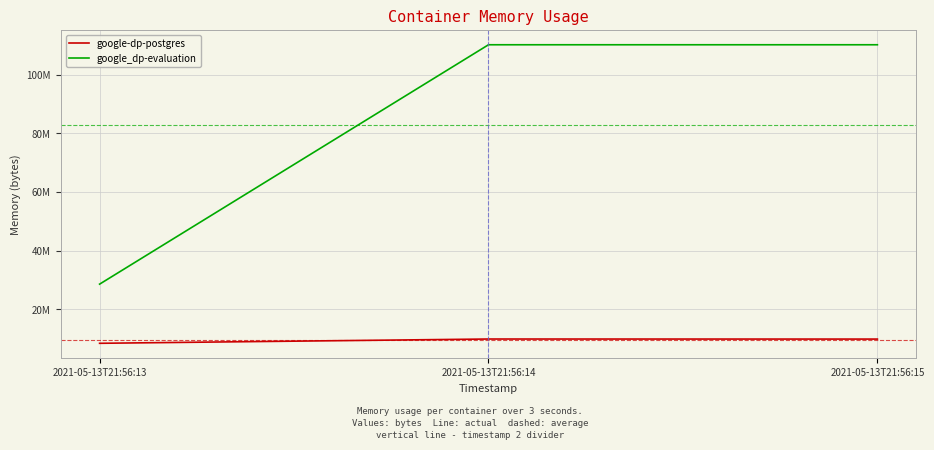

Rank the series by their maximum value, from highest to lowest.

google_dp-evaluation, google-dp-postgres